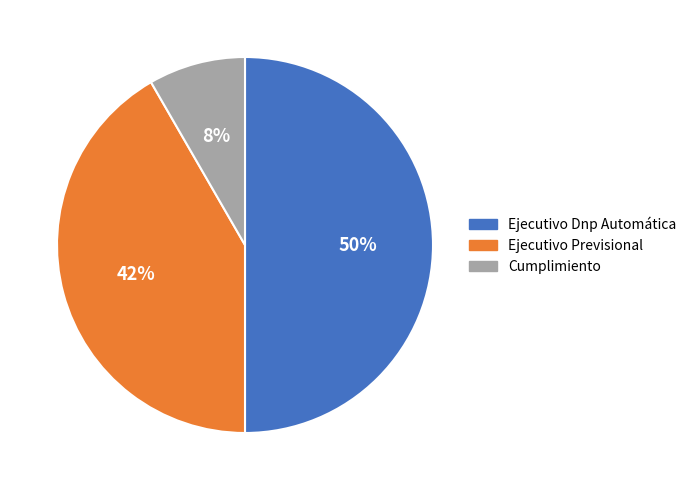

What percentage is the Cumplimiento slice, to the nearest percent?

8%